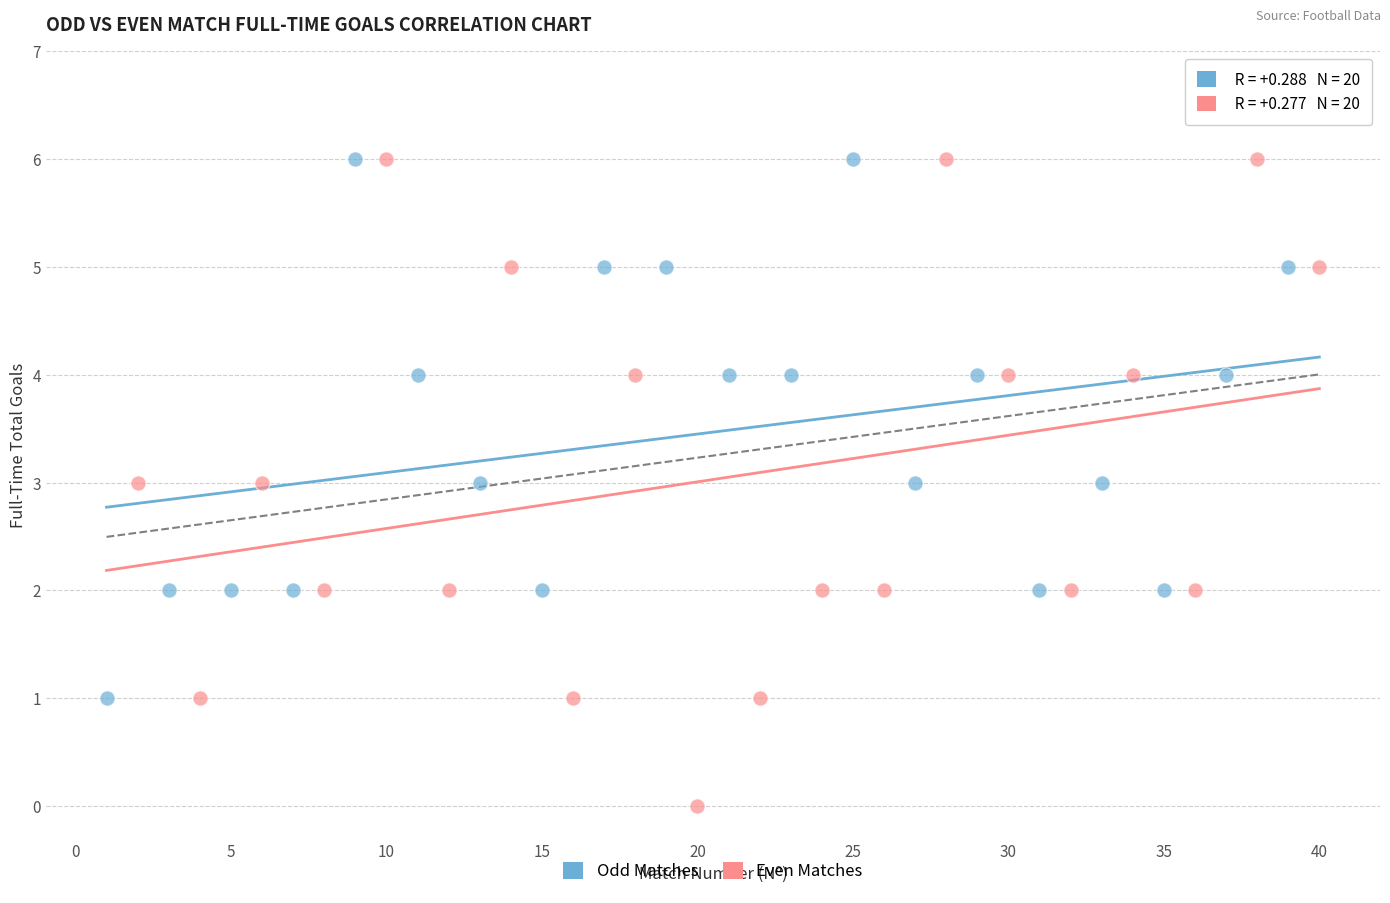

Which series has the largest Y range (max minus min)?

Even Matches